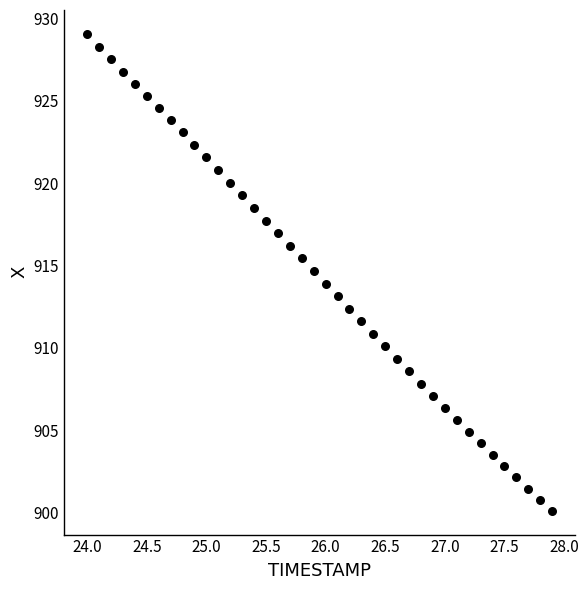

What is the range of X values (max minus min)?

3.9